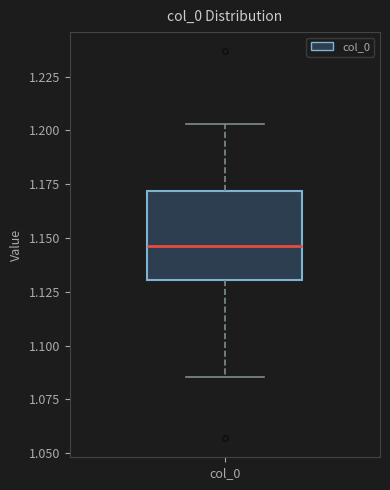

Where does the upper whisker of the box for col_0 end on the y-axis? The values are not printed on the chart, so give them approximately, as read against the axis.

1.205